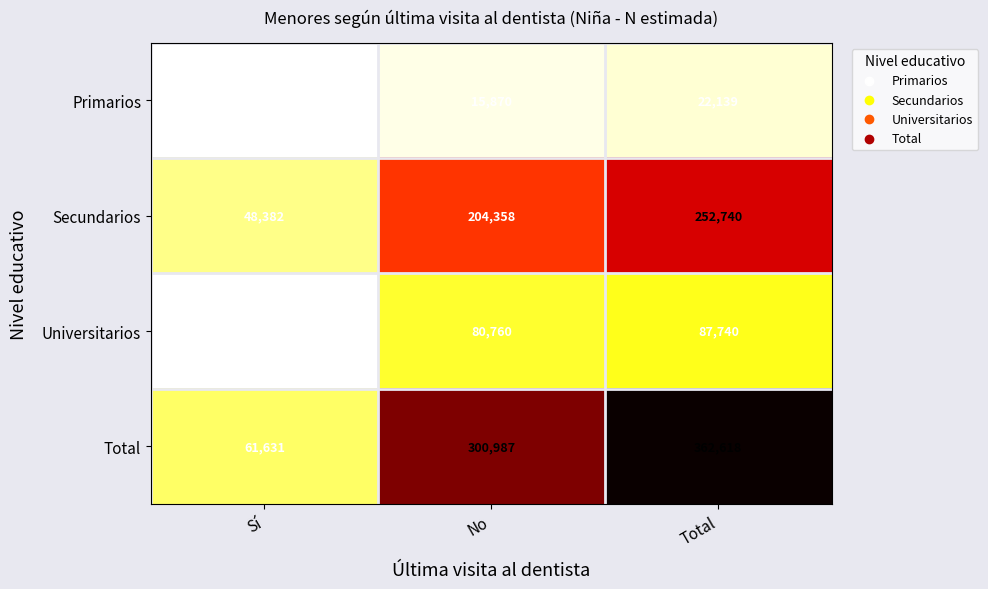

What is the minimum value shown in the chart?

6269